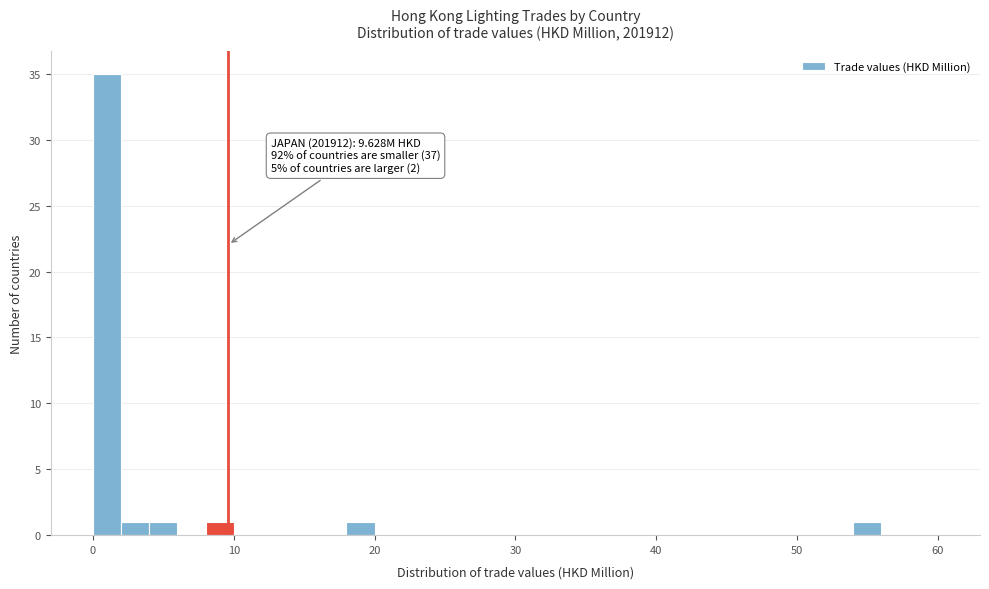

Around what value on the x-axis is the tallest bar? Give the approximate position of its centre, as read against the axis.

1